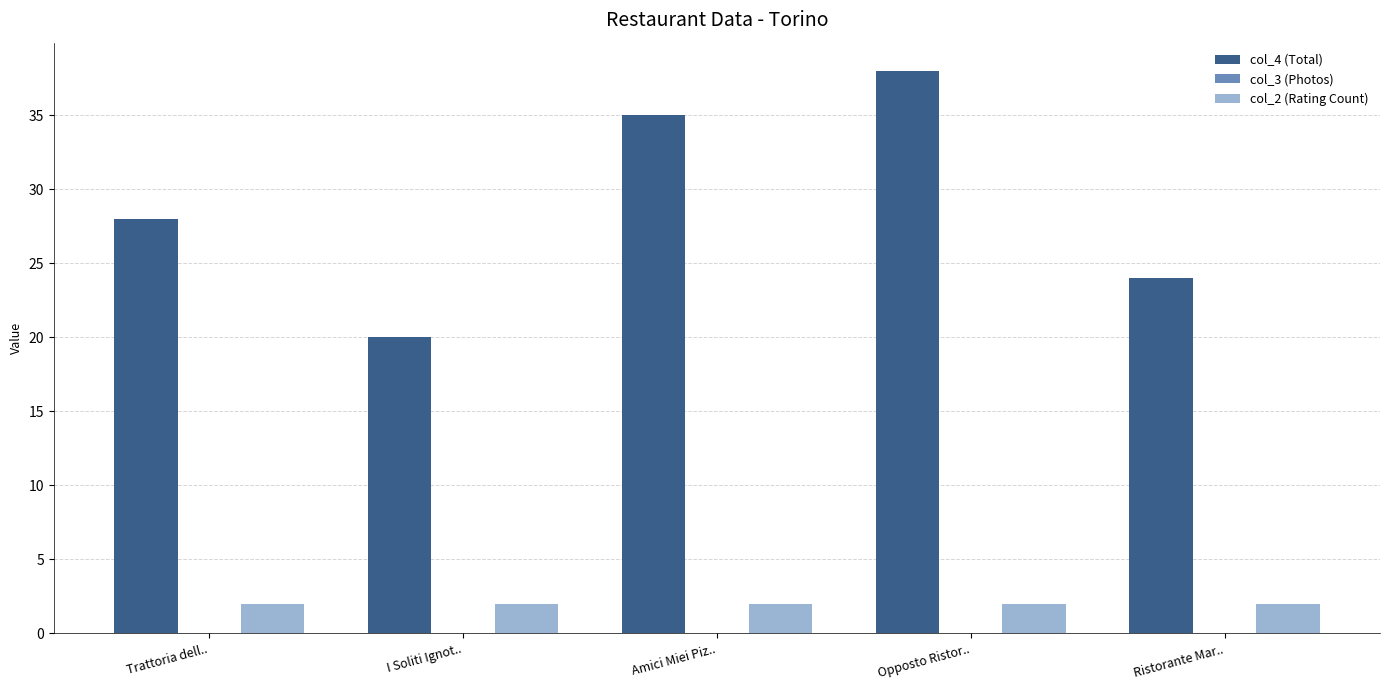

Which series has the largest range (max minus min)?

col_4 (Total)